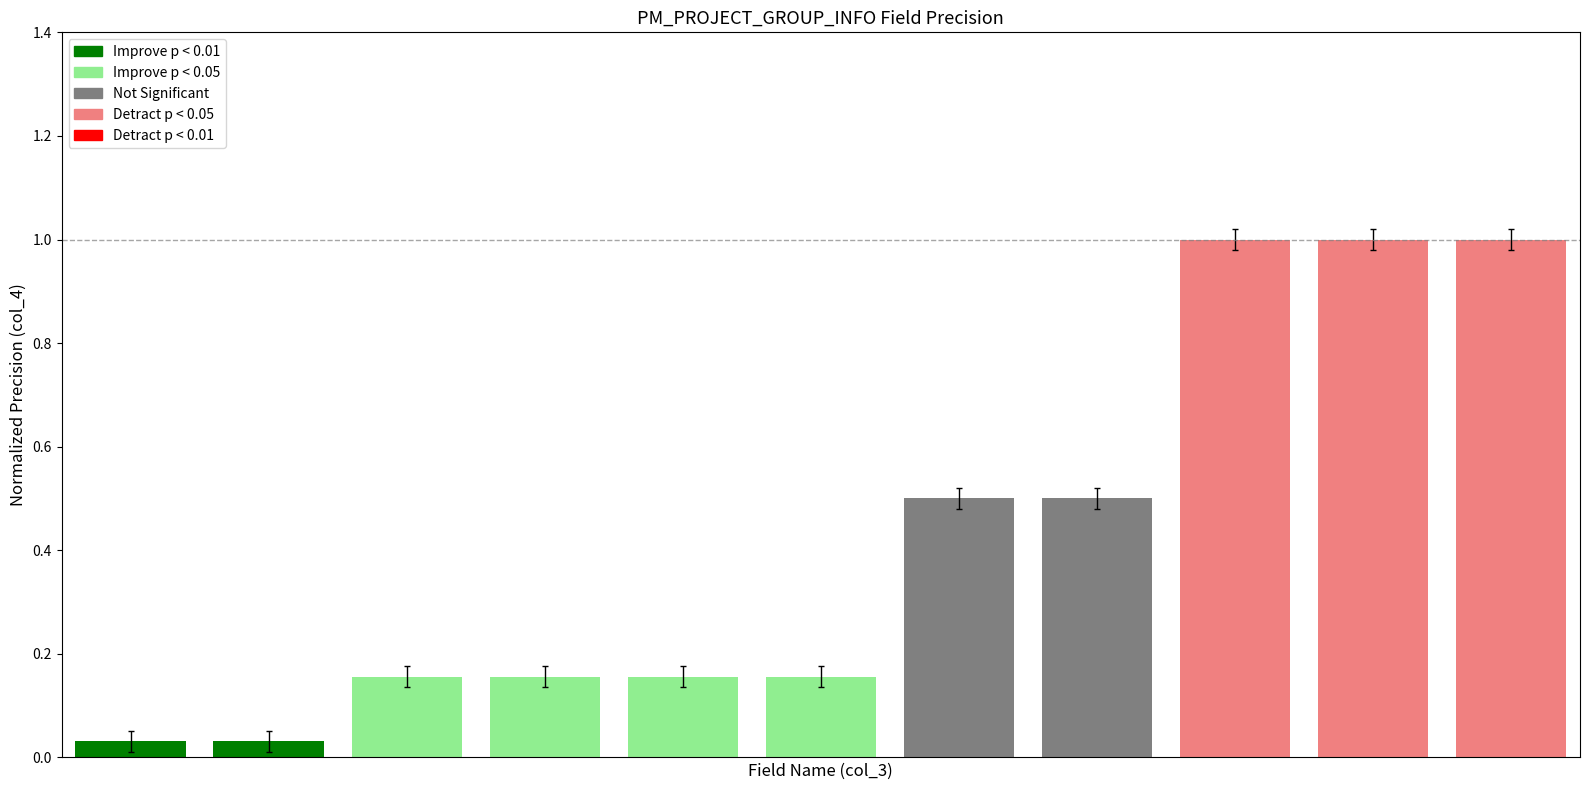

What is the average value?

0.4